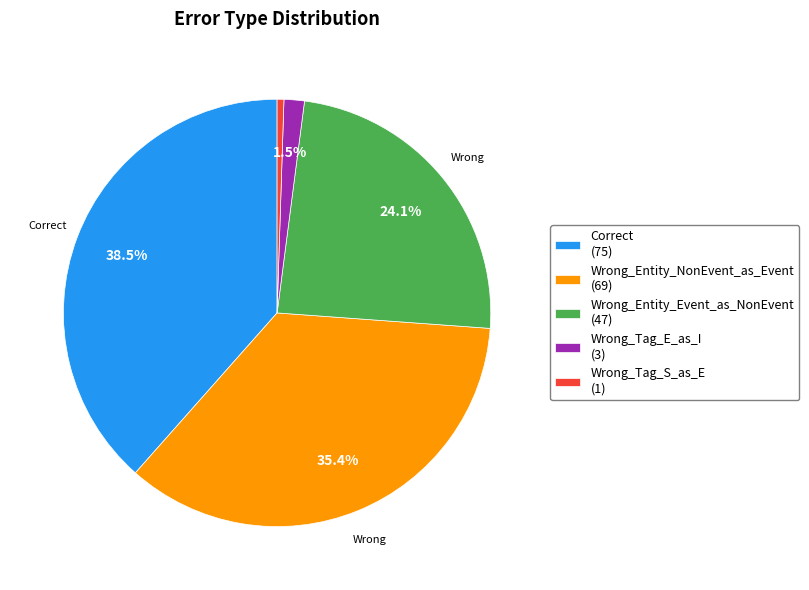

Does any single category account for the majority?

No